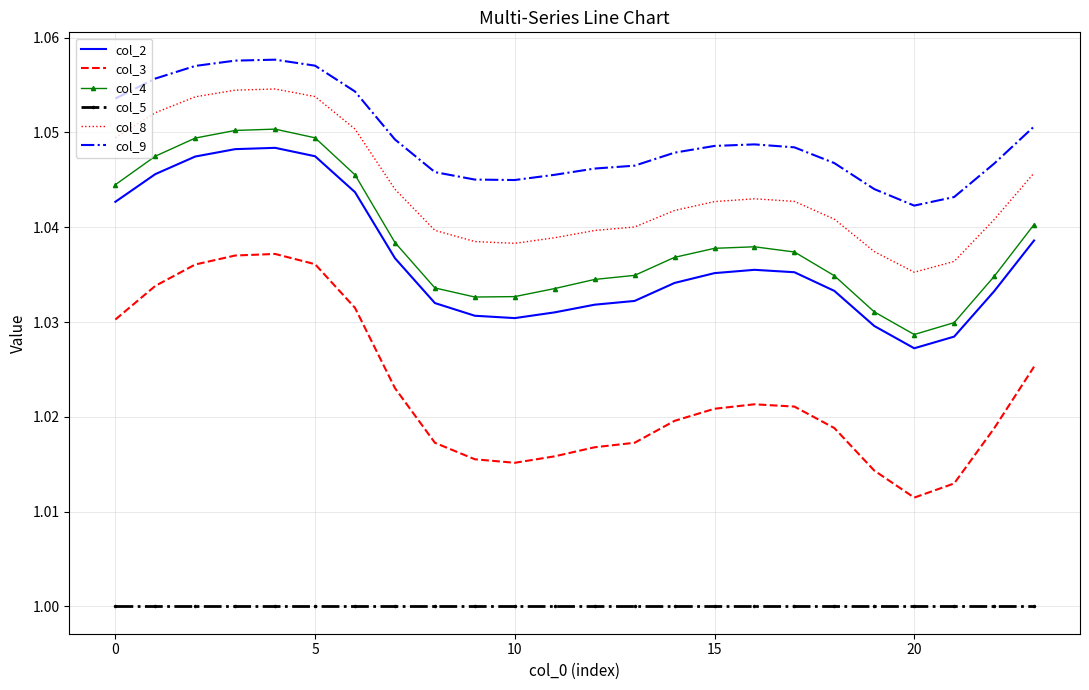

Which series has the largest total across all categories?

col_9